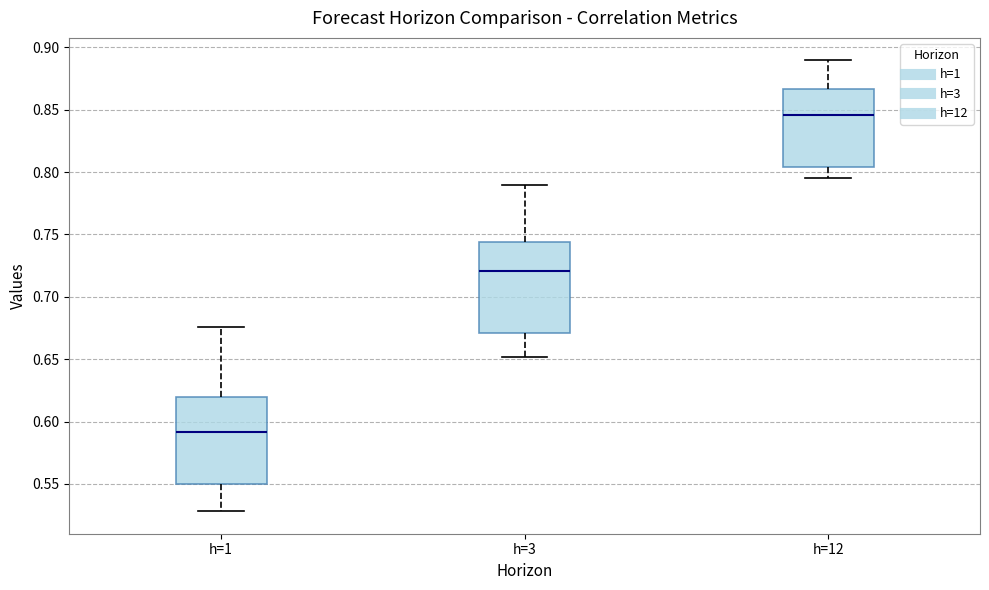

Reading left to right, transcribe this box plot: for each box, give where its median line is, the range the box spans, and where its two whiskers end, as read against the y-axis. The values are not printed on the chart, so give them approximately, as read against the axis.

h=1: median 0.590, box 0.550 to 0.620, whiskers 0.530 to 0.675
h=3: median 0.720, box 0.670 to 0.745, whiskers 0.650 to 0.790
h=12: median 0.845, box 0.805 to 0.865, whiskers 0.795 to 0.890